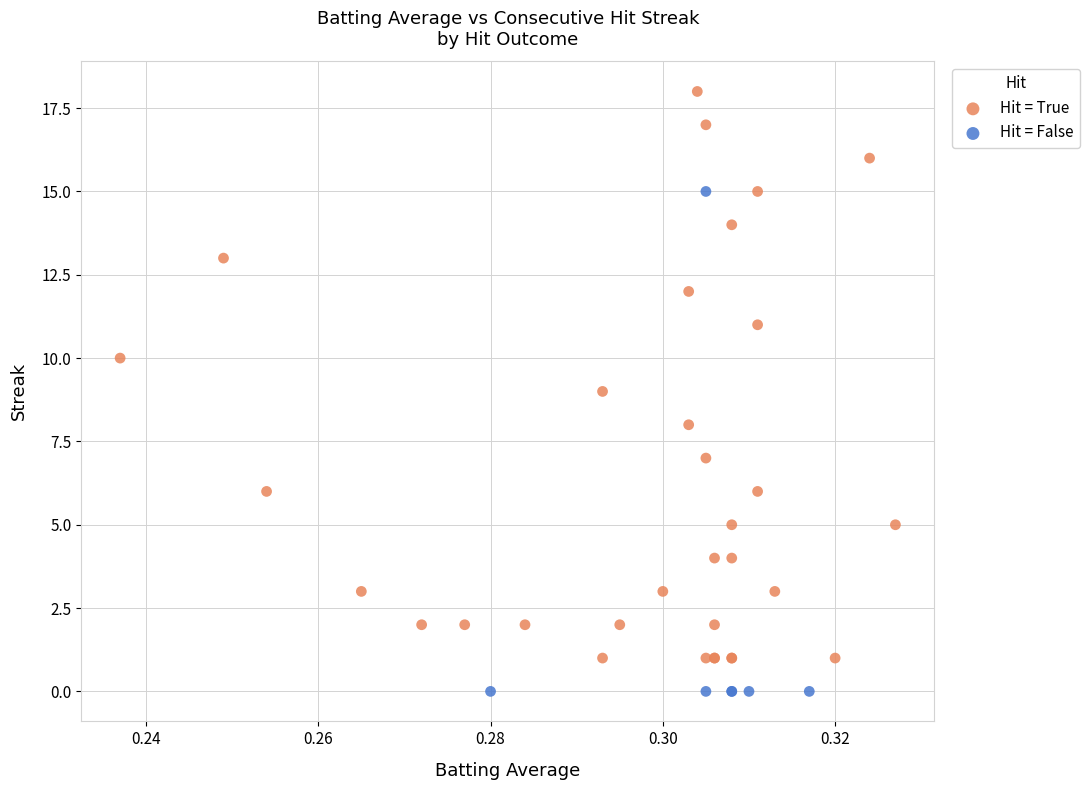

Which series reaches the maximum Y coordinate?

Hit = True